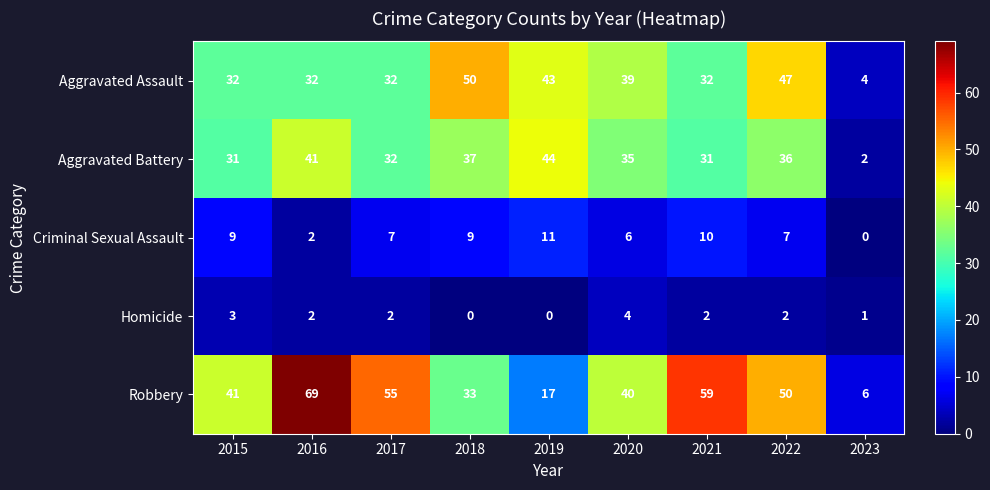

Which series has the largest total across all categories?

Robbery